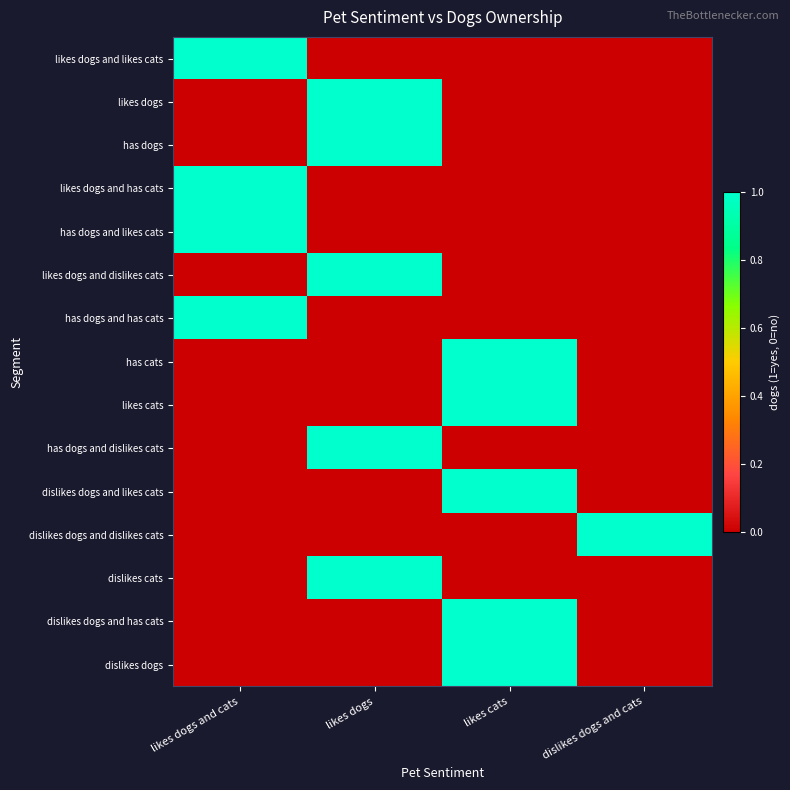

Reading left to right, list all the values displayed in this chart.

likes dogs and likes cats: likes dogs and cats=1	likes dogs=0	likes cats=0	dislikes dogs and cats=0
likes dogs: likes dogs and cats=0	likes dogs=1	likes cats=0	dislikes dogs and cats=0
has dogs: likes dogs and cats=0	likes dogs=1	likes cats=0	dislikes dogs and cats=0
likes dogs and has cats: likes dogs and cats=1	likes dogs=0	likes cats=0	dislikes dogs and cats=0
has dogs and likes cats: likes dogs and cats=1	likes dogs=0	likes cats=0	dislikes dogs and cats=0
likes dogs and dislikes cats: likes dogs and cats=0	likes dogs=1	likes cats=0	dislikes dogs and cats=0
has dogs and has cats: likes dogs and cats=1	likes dogs=0	likes cats=0	dislikes dogs and cats=0
has cats: likes dogs and cats=0	likes dogs=0	likes cats=1	dislikes dogs and cats=0
likes cats: likes dogs and cats=0	likes dogs=0	likes cats=1	dislikes dogs and cats=0
has dogs and dislikes cats: likes dogs and cats=0	likes dogs=1	likes cats=0	dislikes dogs and cats=0
dislikes dogs and likes cats: likes dogs and cats=0	likes dogs=0	likes cats=1	dislikes dogs and cats=0
dislikes dogs and dislikes cats: likes dogs and cats=0	likes dogs=0	likes cats=0	dislikes dogs and cats=1
dislikes cats: likes dogs and cats=0	likes dogs=1	likes cats=0	dislikes dogs and cats=0
dislikes dogs and has cats: likes dogs and cats=0	likes dogs=0	likes cats=1	dislikes dogs and cats=0
dislikes dogs: likes dogs and cats=0	likes dogs=0	likes cats=1	dislikes dogs and cats=0